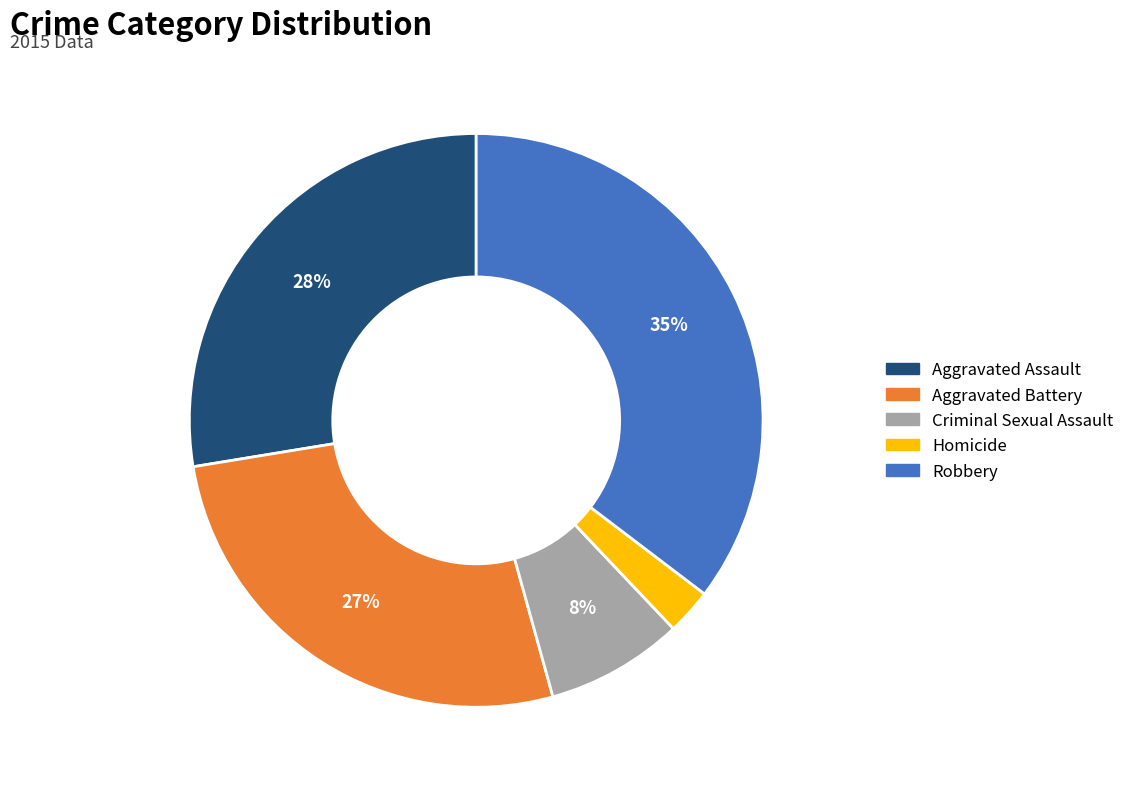

Does Aggravated Assault represent more than half of the total?

No